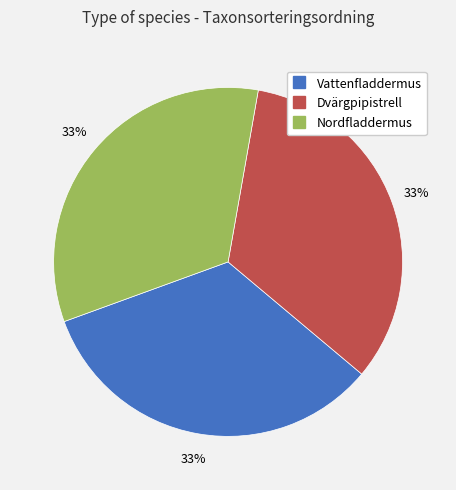

What is the ratio of the value at Dvärgpipistrell to the value at Vattenfladdermus?

1.0